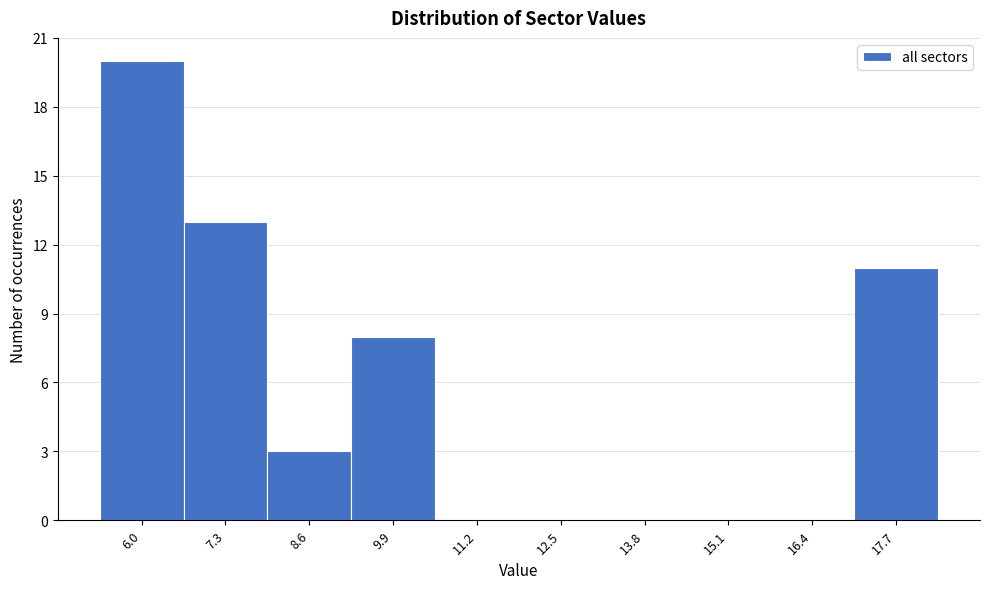

Reading left to right, extract all data points from this chart.

6.0=20	7.3=13	8.6=3	9.9=8	11.2=0	12.5=0	13.8=0	15.1=0	16.4=0	17.7=11